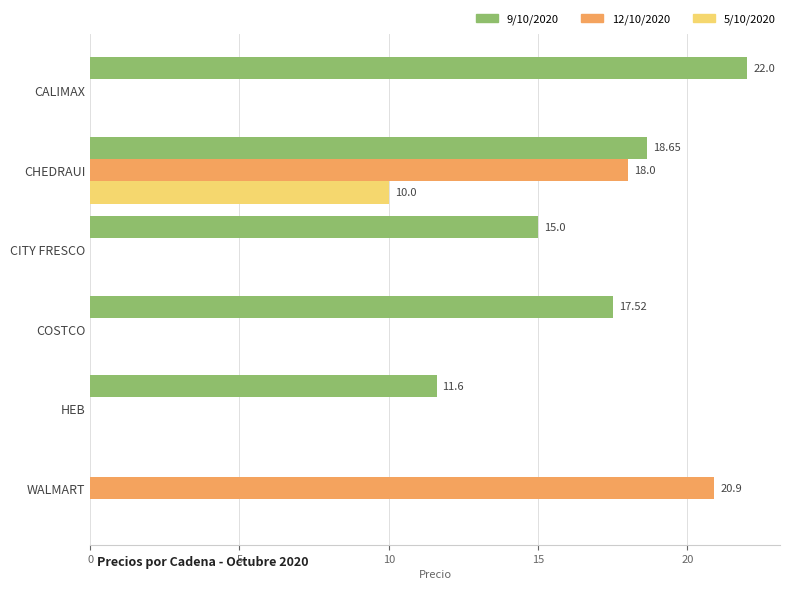

What is the total value across all series at WALMART?

20.9